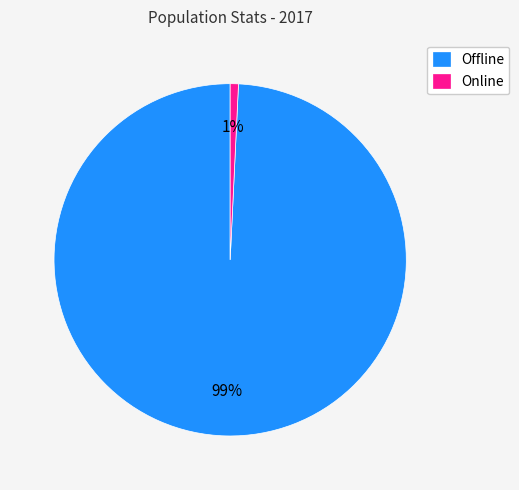

Does Online represent more than half of the total?

No